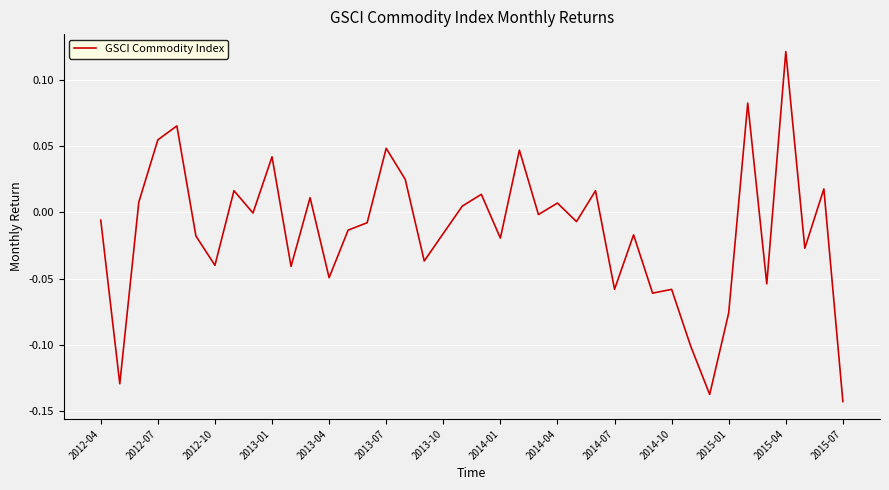

True or false: the data has more than 1 interior local peaks.

True